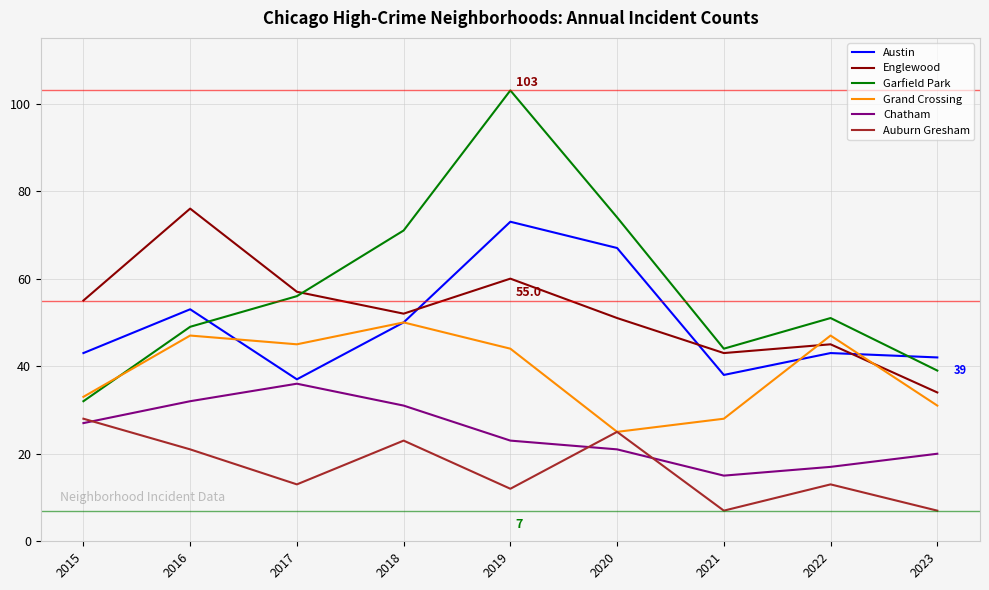

What is the maximum value shown in the chart?

103